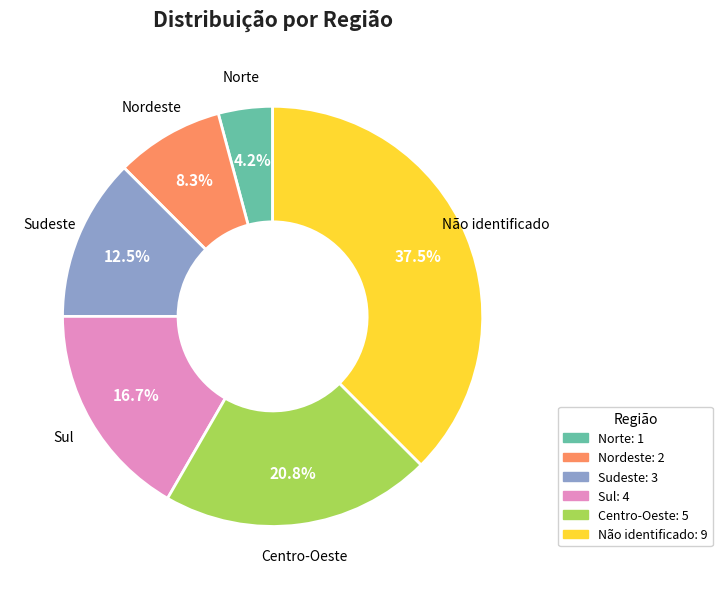

What is the ratio of the value at Sul to the value at Centro-Oeste?

0.8